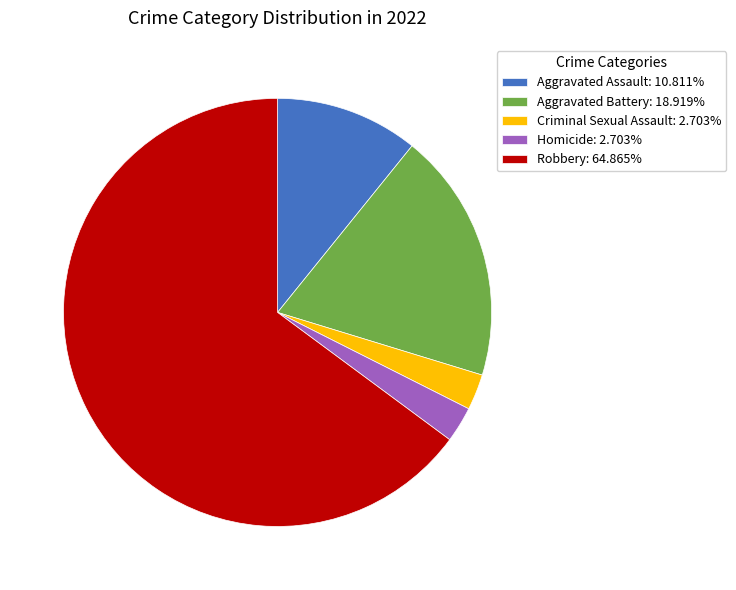

Does Robbery account for over 50% of the chart?

Yes